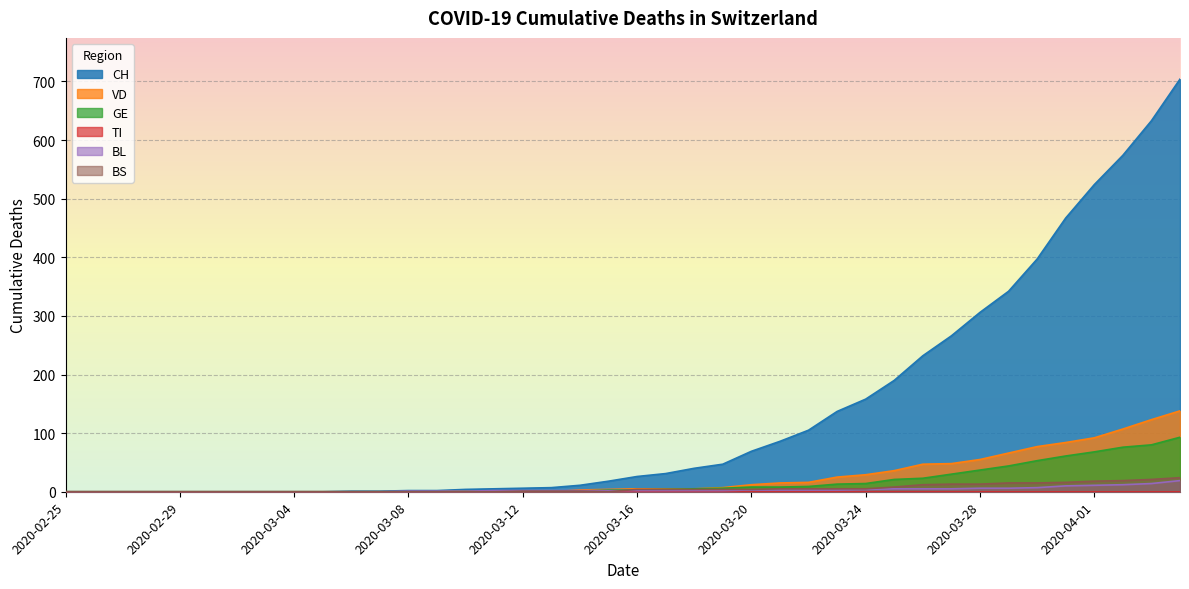

What is the label of the 35th point from the right?

2020-03-01